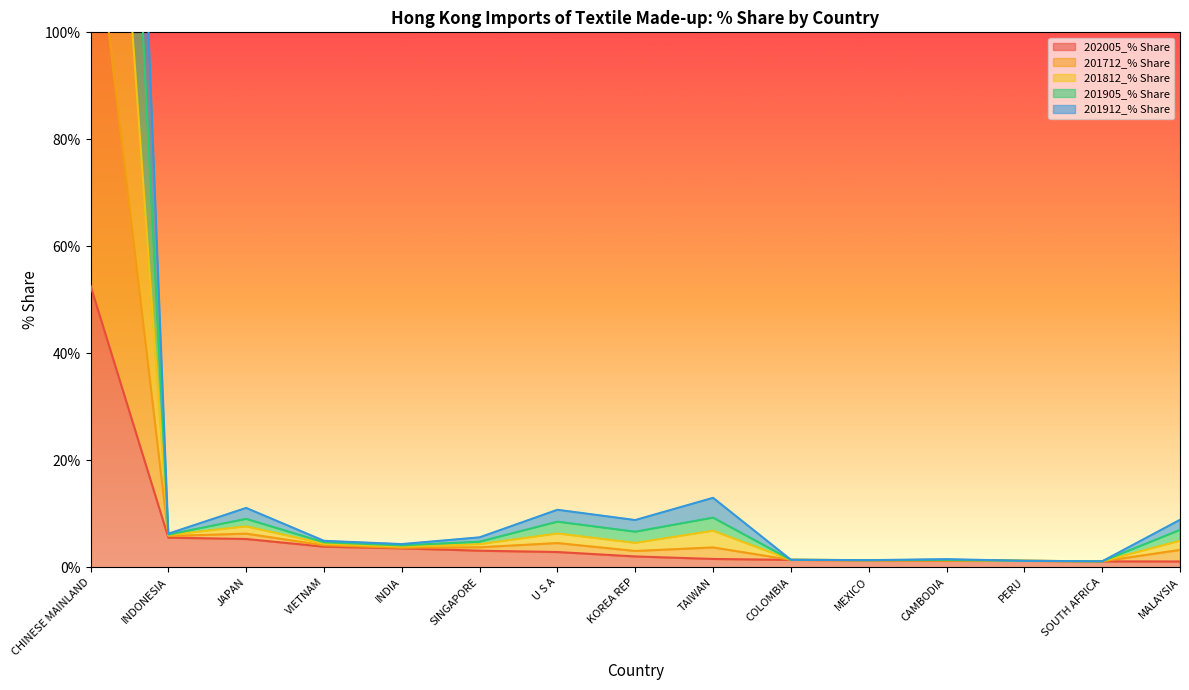

Rank the series by their average value, from lowest to highest.

202005_% Share, 201912_% Share, 201905_% Share, 201812_% Share, 201712_% Share